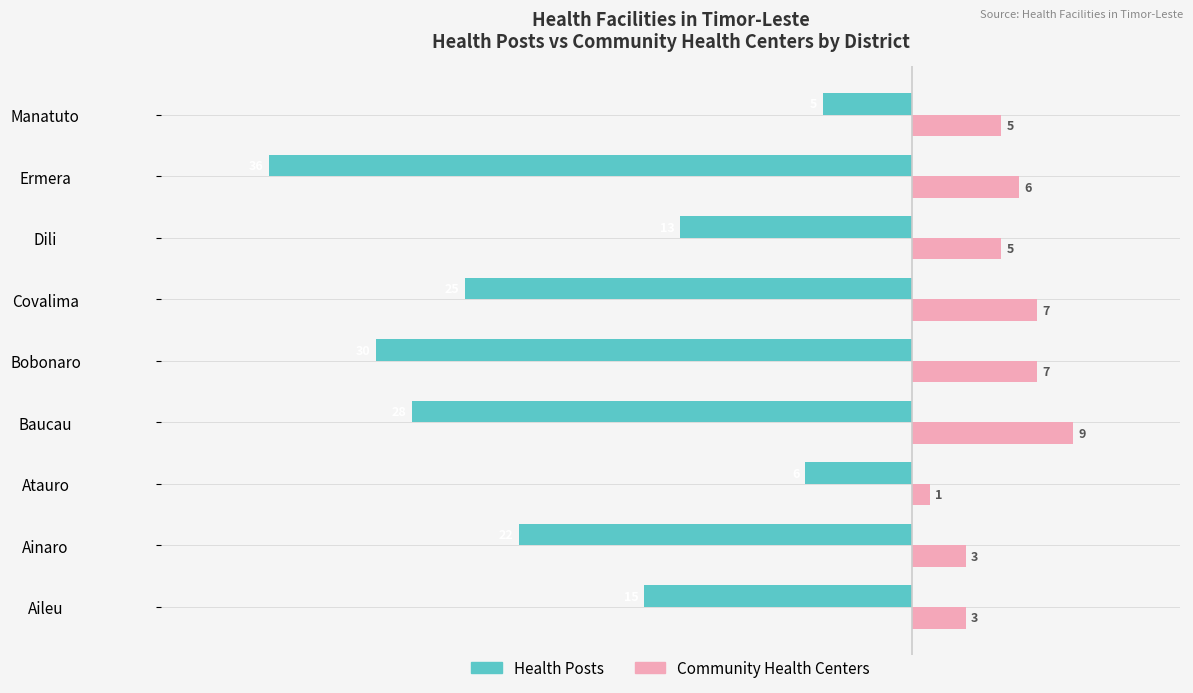

What are all the series names shown in the legend?

Health Posts, Community Health Centers